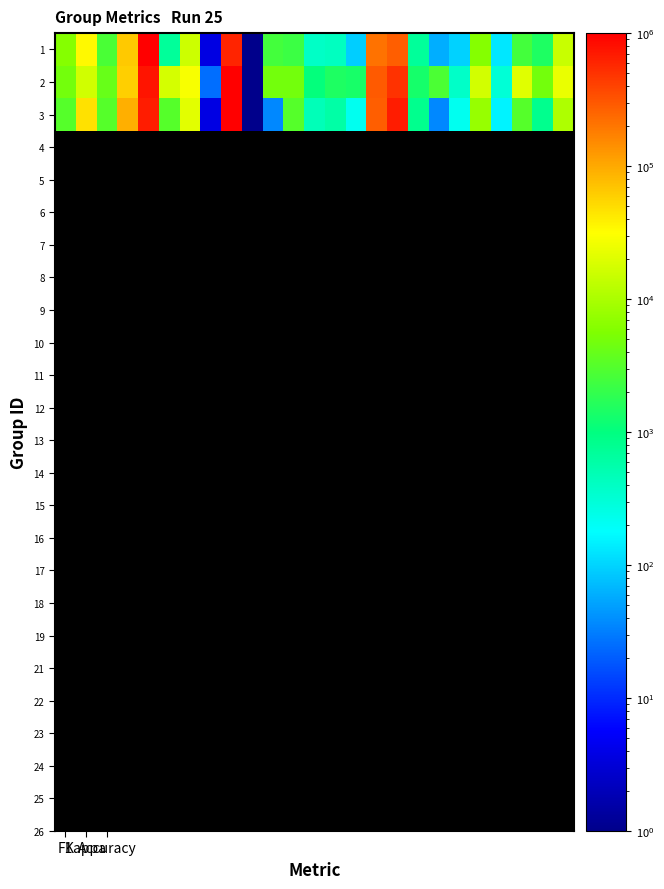

What is the smallest value displayed?

1.0